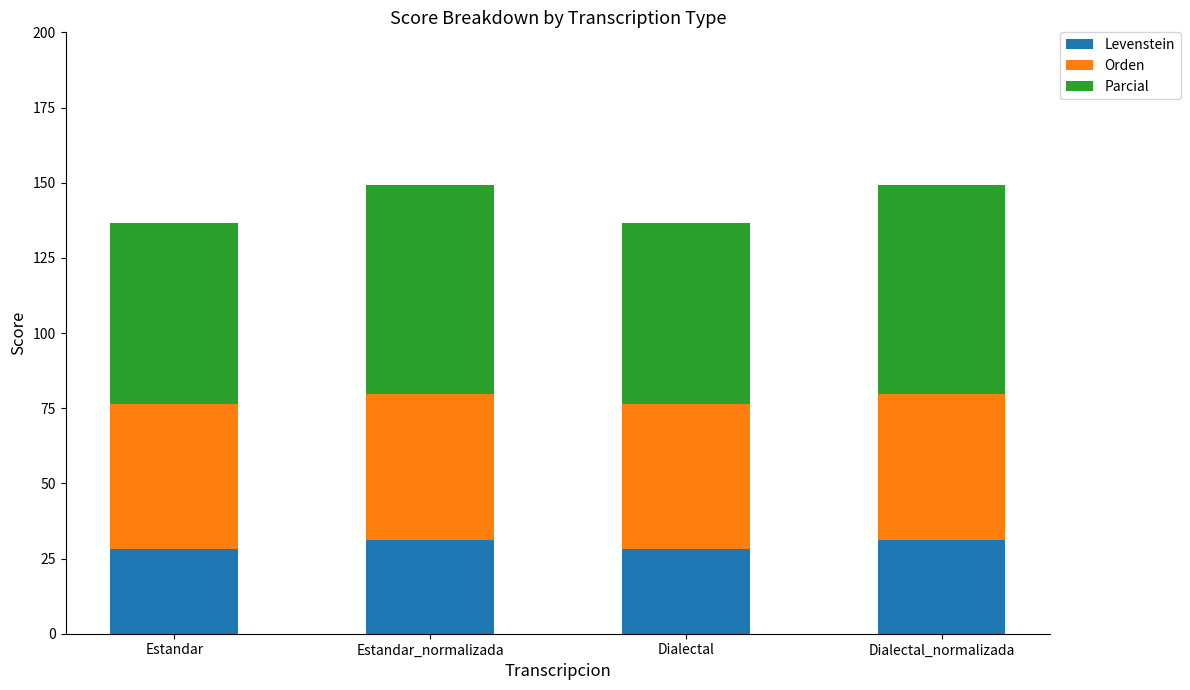

Does the chart contain stacked bars?

Yes